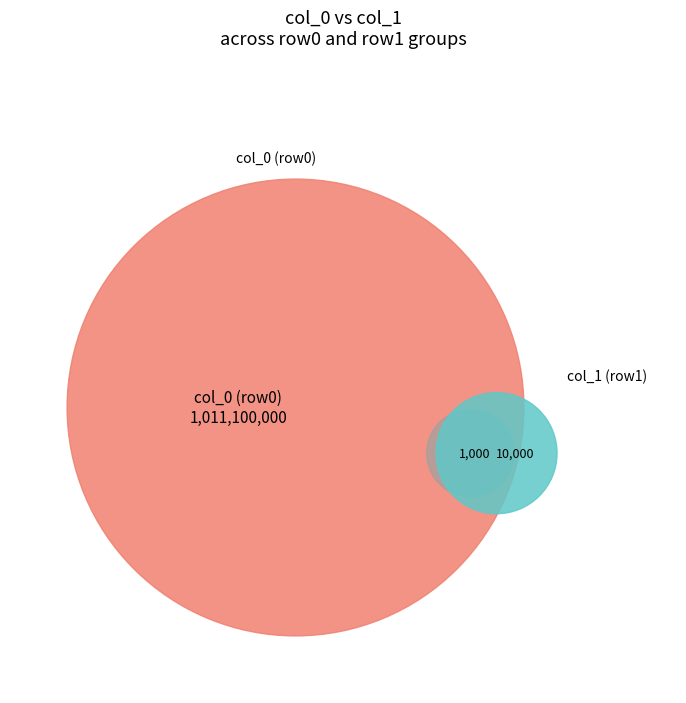

What is the ratio of the value at col_0=1000000000 to the value at col_0=10000000?

10.0